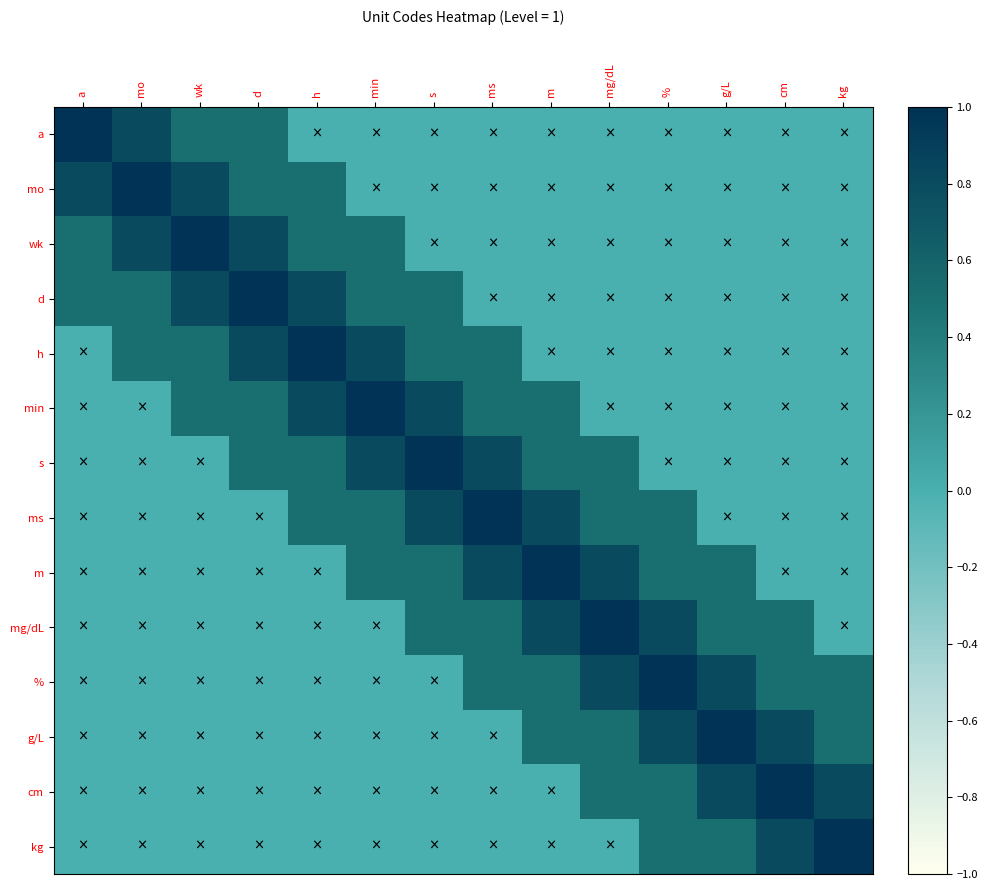

Reading right to left, what are all the values shown in this chart?

a: kg=0.0	cm=0.0	g/L=0.0	%=0.0	mg/dL=0.0	m=0.0	ms=0.0	s=0.0	min=0.0	h=0.0	d=0.5	wk=0.5	mo=0.8	a=1.0
mo: kg=0.0	cm=0.0	g/L=0.0	%=0.0	mg/dL=0.0	m=0.0	ms=0.0	s=0.0	min=0.0	h=0.5	d=0.5	wk=0.8	mo=1.0	a=0.8
wk: kg=0.0	cm=0.0	g/L=0.0	%=0.0	mg/dL=0.0	m=0.0	ms=0.0	s=0.0	min=0.5	h=0.5	d=0.8	wk=1.0	mo=0.8	a=0.5
d: kg=0.0	cm=0.0	g/L=0.0	%=0.0	mg/dL=0.0	m=0.0	ms=0.0	s=0.5	min=0.5	h=0.8	d=1.0	wk=0.8	mo=0.5	a=0.5
h: kg=0.0	cm=0.0	g/L=0.0	%=0.0	mg/dL=0.0	m=0.0	ms=0.5	s=0.5	min=0.8	h=1.0	d=0.8	wk=0.5	mo=0.5	a=0.0
min: kg=0.0	cm=0.0	g/L=0.0	%=0.0	mg/dL=0.0	m=0.5	ms=0.5	s=0.8	min=1.0	h=0.8	d=0.5	wk=0.5	mo=0.0	a=0.0
s: kg=0.0	cm=0.0	g/L=0.0	%=0.0	mg/dL=0.5	m=0.5	ms=0.8	s=1.0	min=0.8	h=0.5	d=0.5	wk=0.0	mo=0.0	a=0.0
ms: kg=0.0	cm=0.0	g/L=0.0	%=0.5	mg/dL=0.5	m=0.8	ms=1.0	s=0.8	min=0.5	h=0.5	d=0.0	wk=0.0	mo=0.0	a=0.0
m: kg=0.0	cm=0.0	g/L=0.5	%=0.5	mg/dL=0.8	m=1.0	ms=0.8	s=0.5	min=0.5	h=0.0	d=0.0	wk=0.0	mo=0.0	a=0.0
mg/dL: kg=0.0	cm=0.5	g/L=0.5	%=0.8	mg/dL=1.0	m=0.8	ms=0.5	s=0.5	min=0.0	h=0.0	d=0.0	wk=0.0	mo=0.0	a=0.0
%: kg=0.5	cm=0.5	g/L=0.8	%=1.0	mg/dL=0.8	m=0.5	ms=0.5	s=0.0	min=0.0	h=0.0	d=0.0	wk=0.0	mo=0.0	a=0.0
g/L: kg=0.5	cm=0.8	g/L=1.0	%=0.8	mg/dL=0.5	m=0.5	ms=0.0	s=0.0	min=0.0	h=0.0	d=0.0	wk=0.0	mo=0.0	a=0.0
cm: kg=0.8	cm=1.0	g/L=0.8	%=0.5	mg/dL=0.5	m=0.0	ms=0.0	s=0.0	min=0.0	h=0.0	d=0.0	wk=0.0	mo=0.0	a=0.0
kg: kg=1.0	cm=0.8	g/L=0.5	%=0.5	mg/dL=0.0	m=0.0	ms=0.0	s=0.0	min=0.0	h=0.0	d=0.0	wk=0.0	mo=0.0	a=0.0